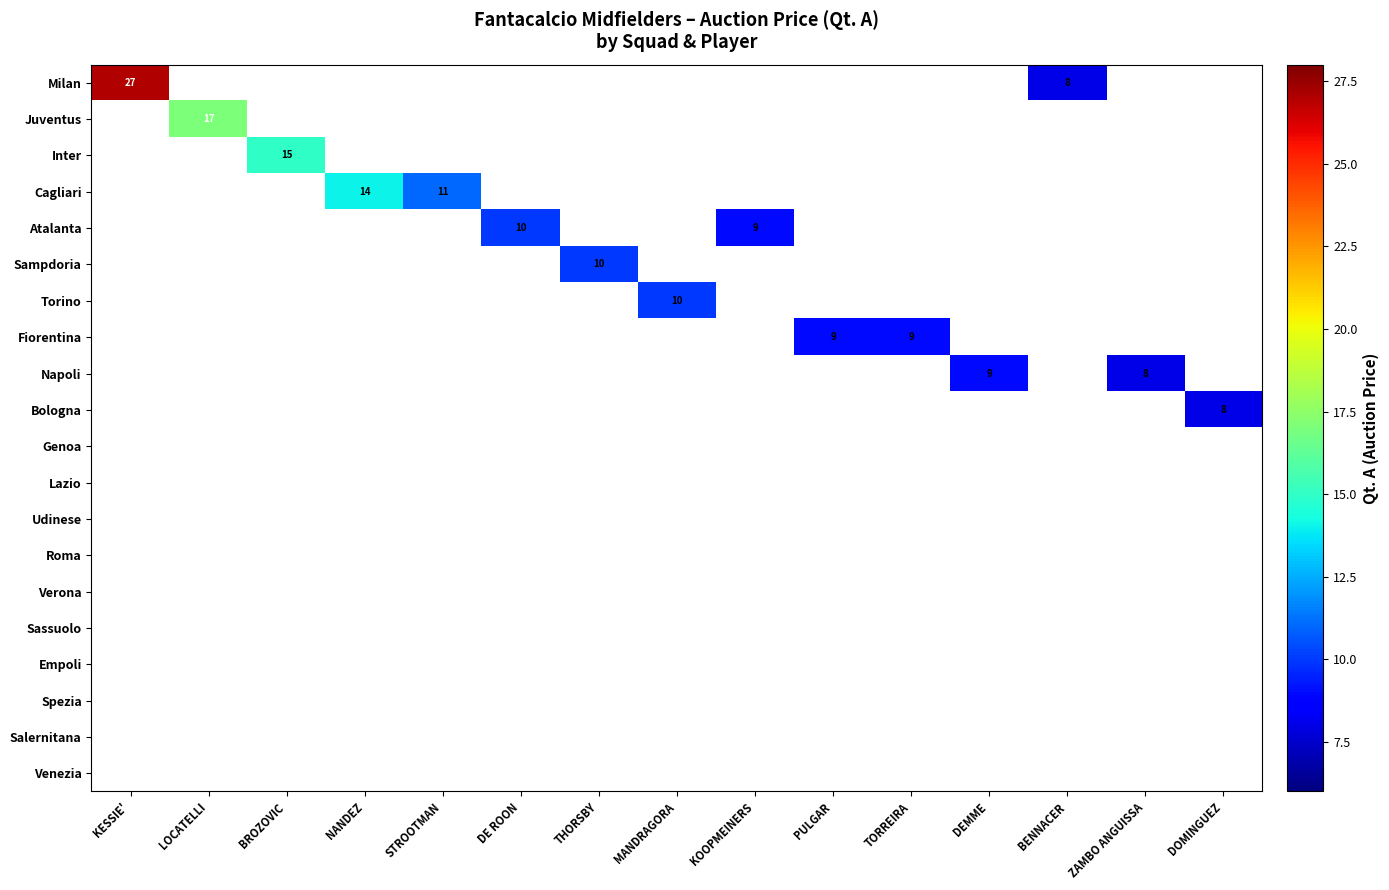

True or false: Fiorentina has a value of 14 at PULGAR.

False